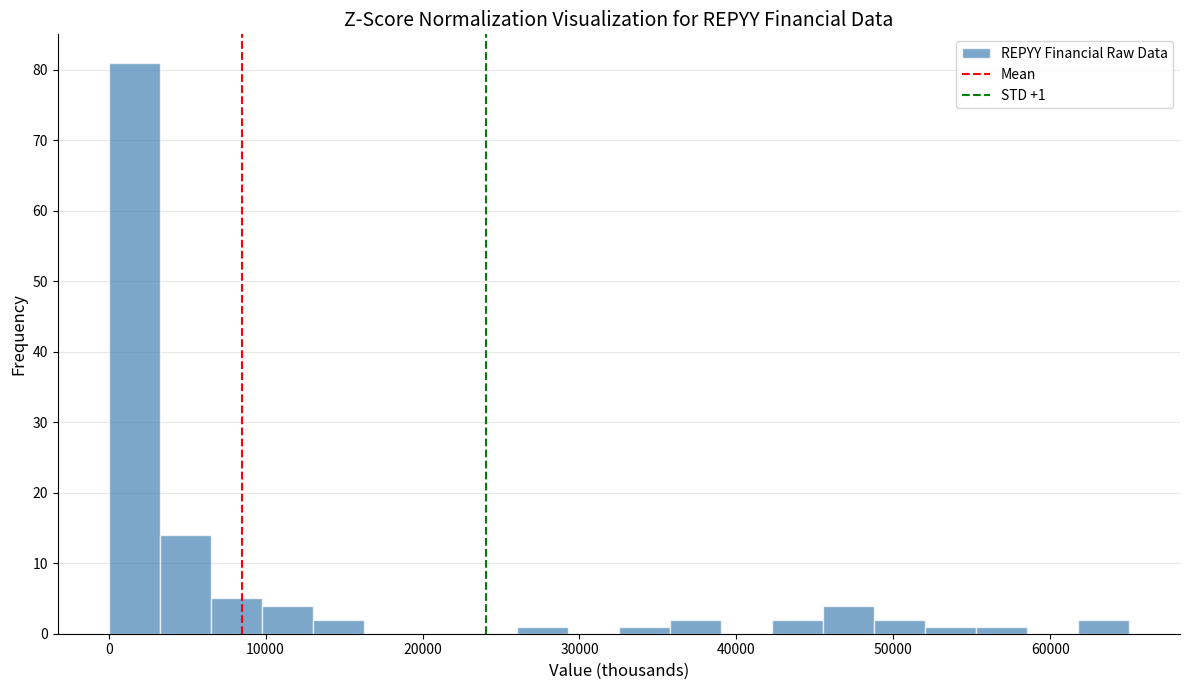

Around what value on the x-axis is the tallest bar? Give the approximate position of its centre, as read against the axis.

2000